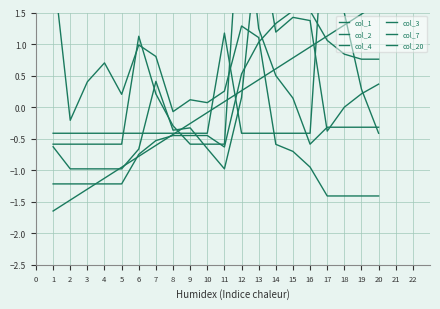

Is it true that col_3 equals 2.1 at 14?

False